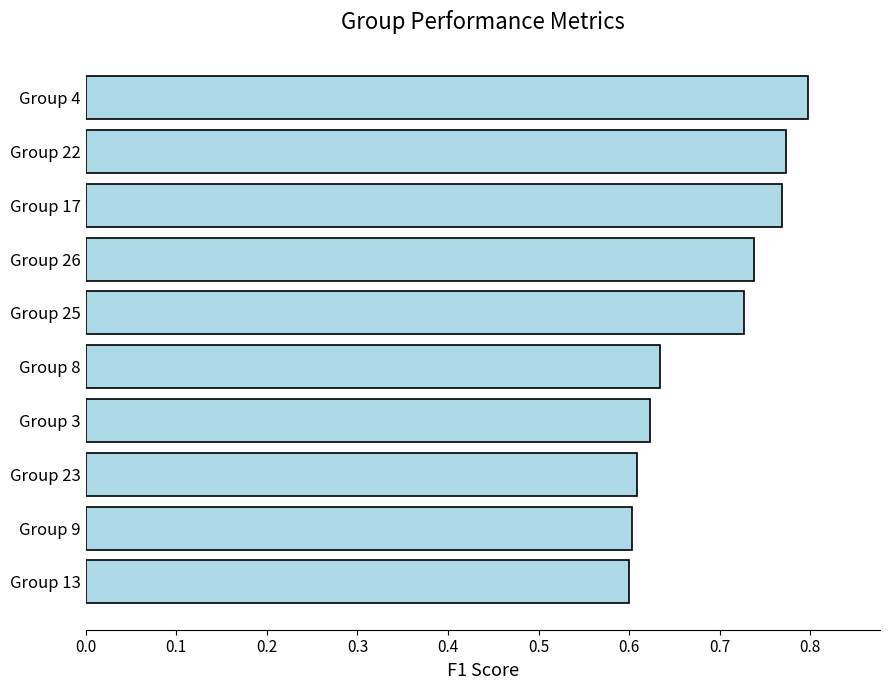

How many values are between 0 and 1?

10